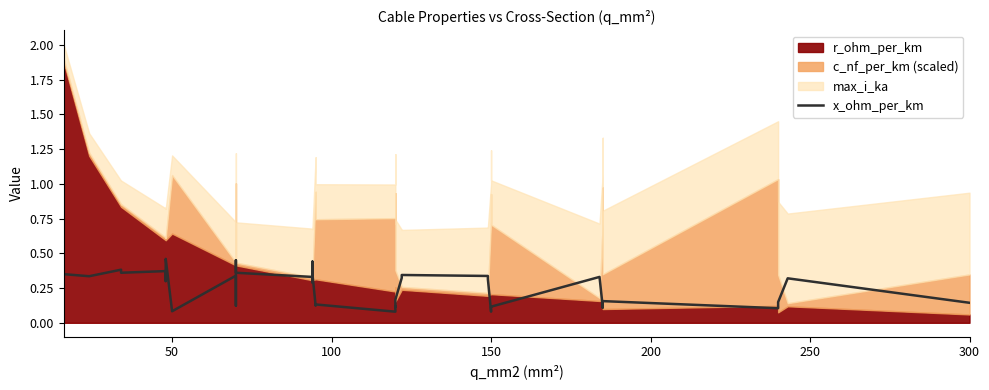

Reading right to left, transcribe all the data shown in this chart.

0.1	0.3	0.1	0.1	0.1	0.2	0.1	0.1	0.3	0.1	0.1	0.1	0.3	0.3	0.3	0.3	0.2	0.1	0.1	0.1	0.1	0.1	0.3	0.4	0.3	0.3	0.4	0.5	0.1	0.1	0.3	0.1	0.5	0.3	0.3	0.4	0.4	0.4	0.3	0.3